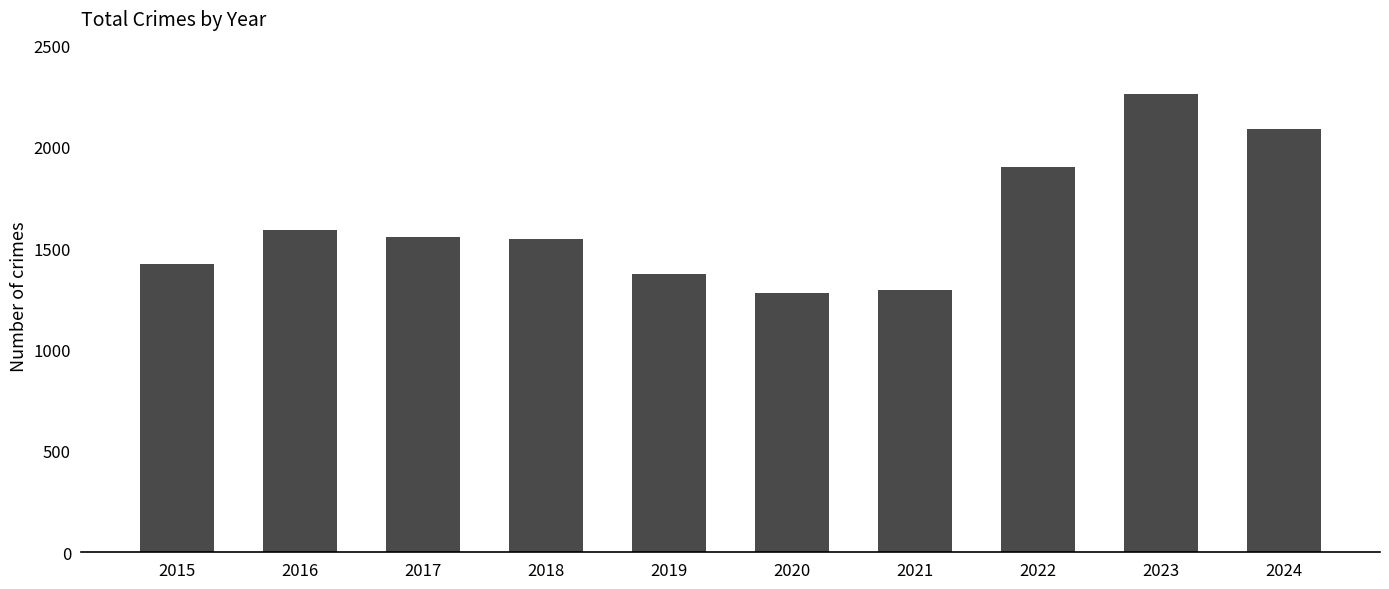

The value at 2019 is 1997. True or false?

False